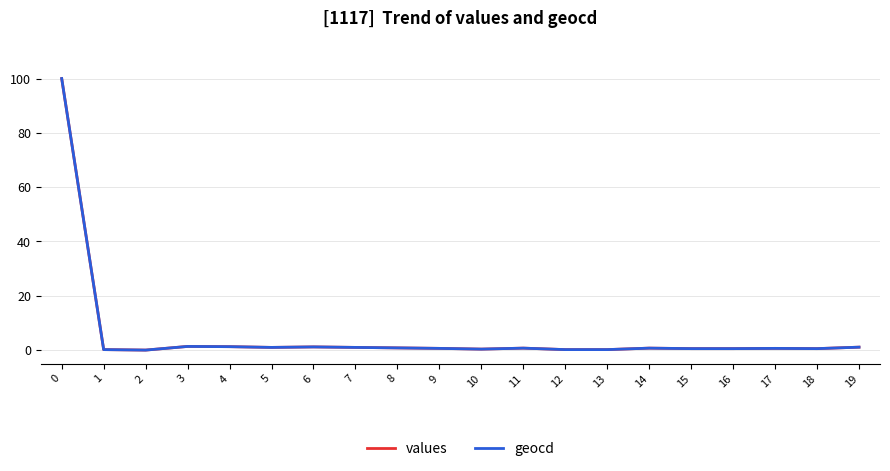

What is the highest value of the geocd series?

100.0